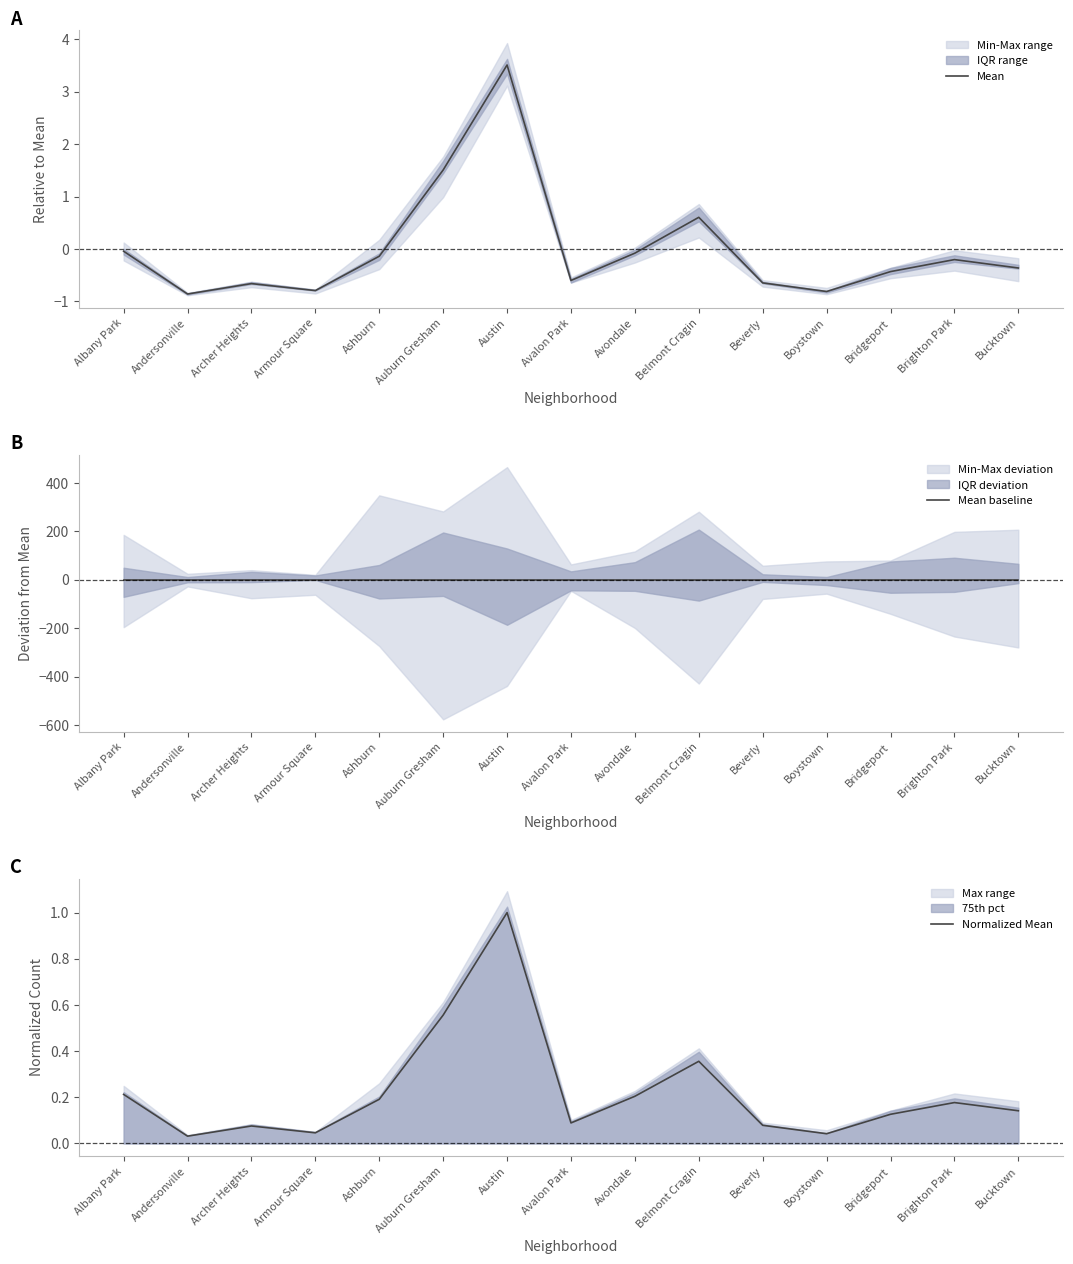

Does the chart display data point markers on the line(s)?

No